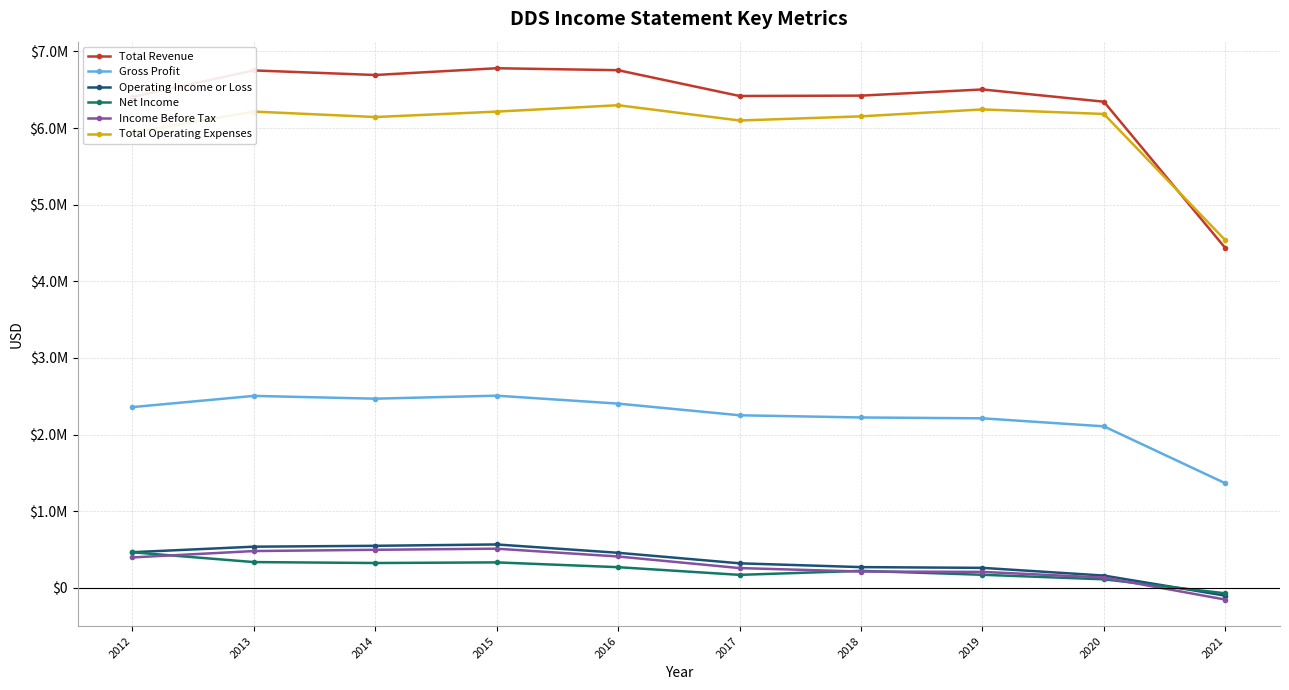

The Total Operating Expenses series shows 6152300 at 2018. True or false?

True